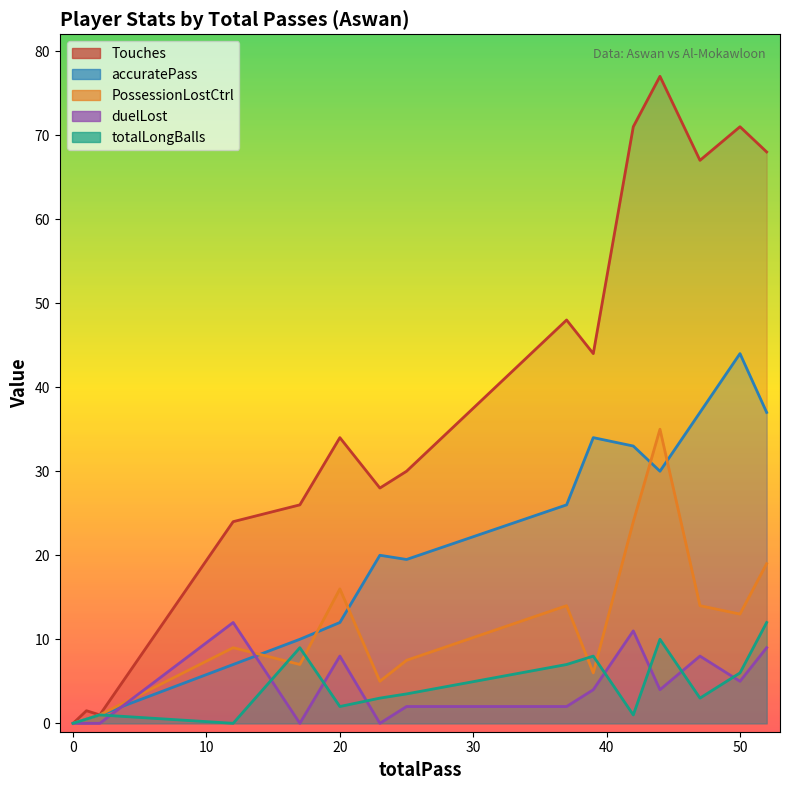

What are all the series names shown in the legend?

Touches, accuratePass, PossessionLostCtrl, duelLost, totalLongBalls